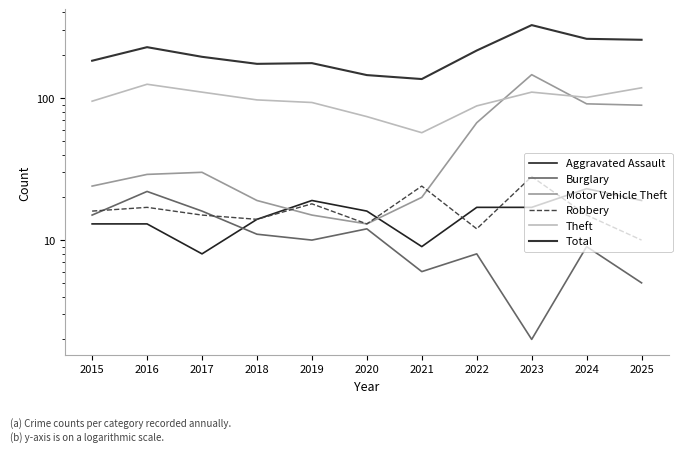

At which label does Aggravated Assault first exceed 16?

2019